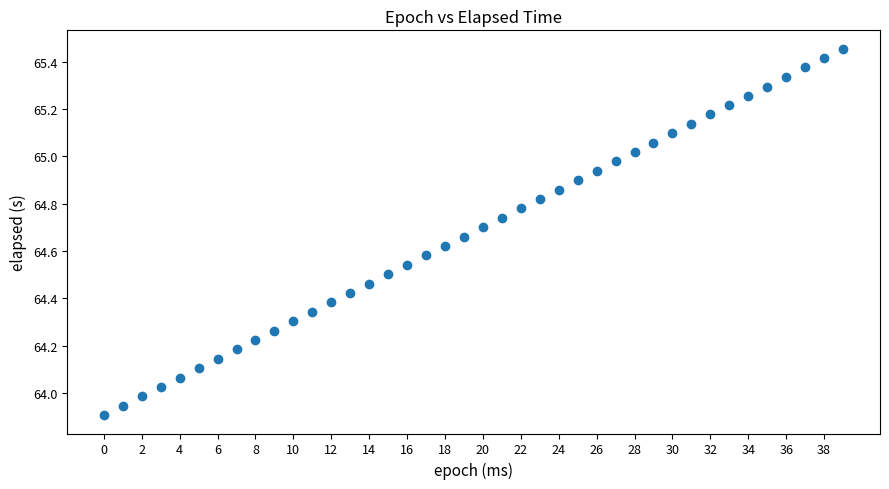

What is the range of Y values (max minus min)?

1.5